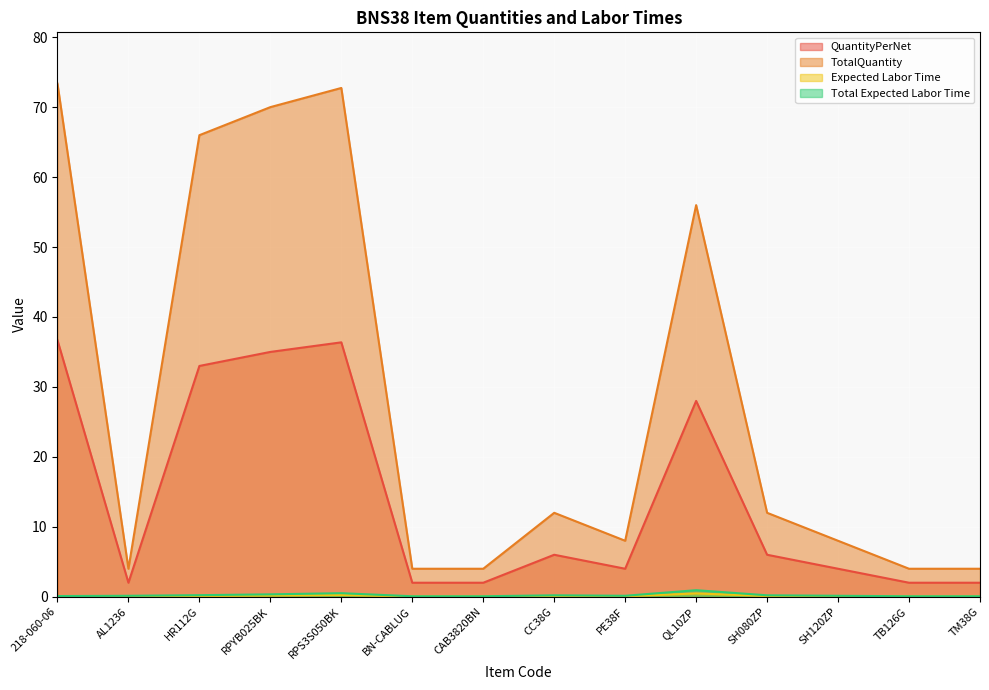

What is the label of the 2nd point from the left?

AL1236